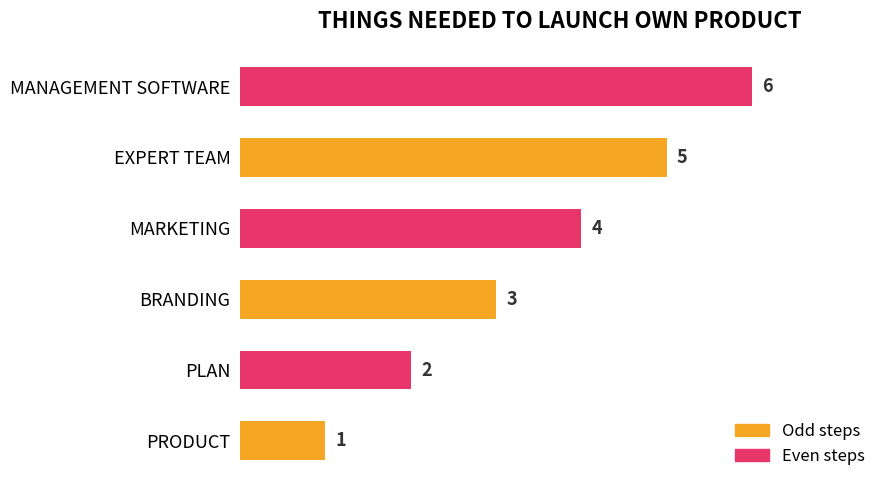

How many data points are less than 4?

3